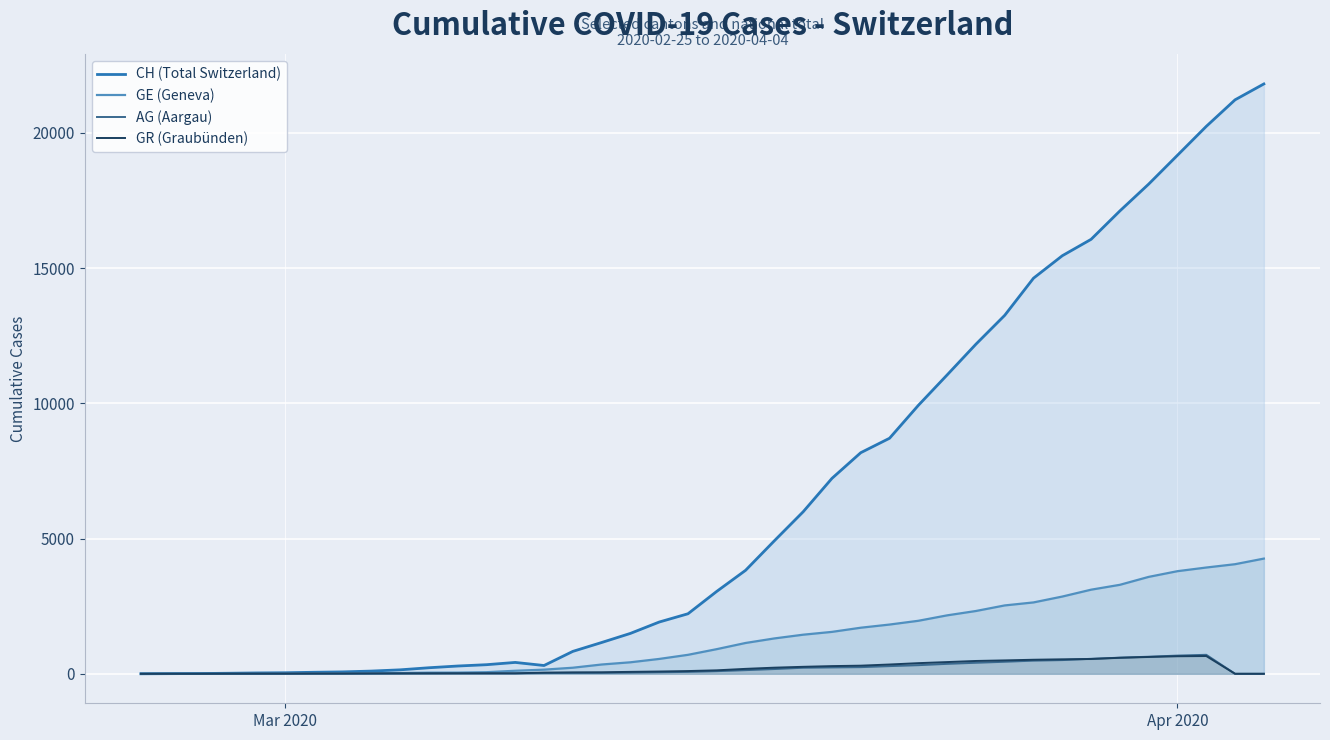

Which series has the largest total across all categories?

CH (Total Switzerland)